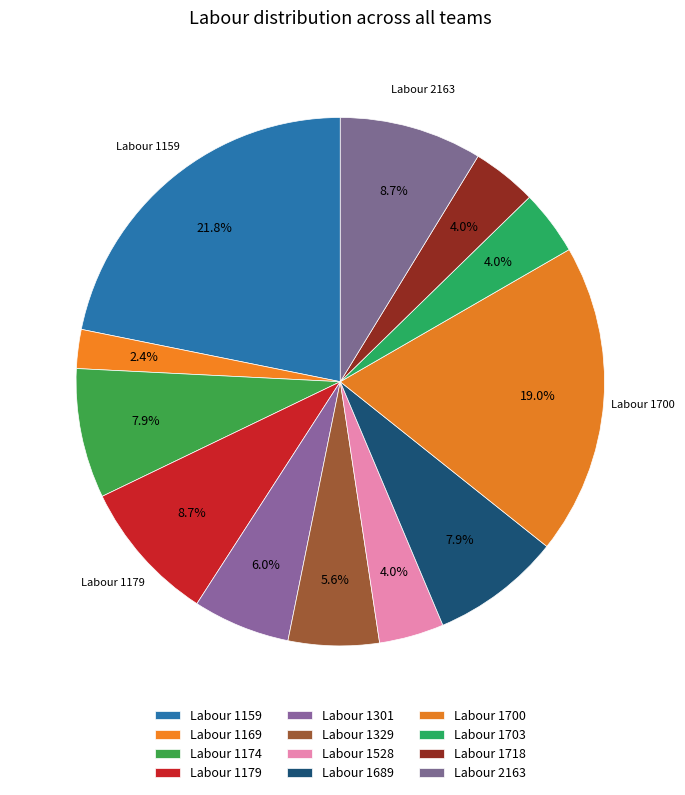

Count the number of slices in the pie.

12